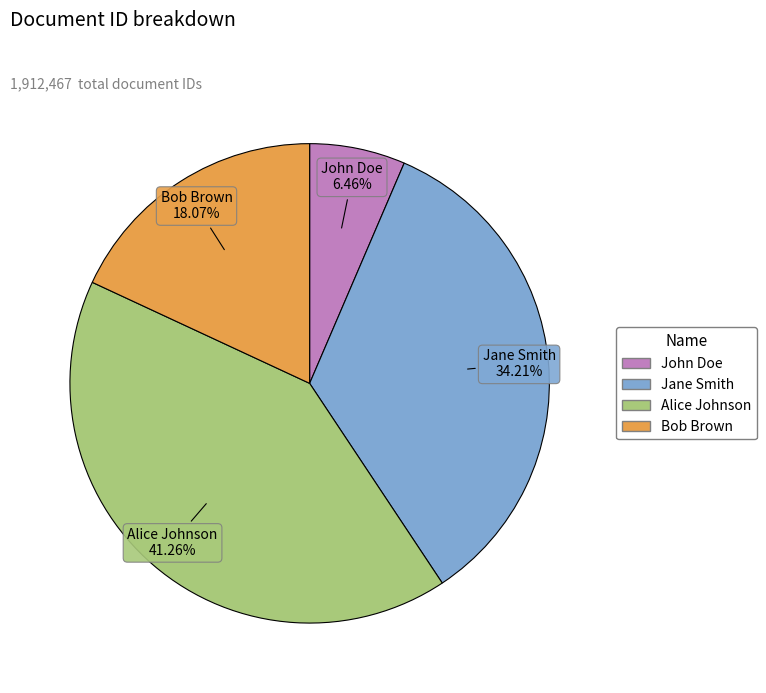

To the nearest percent, what portion does Jane Smith represent?

34%